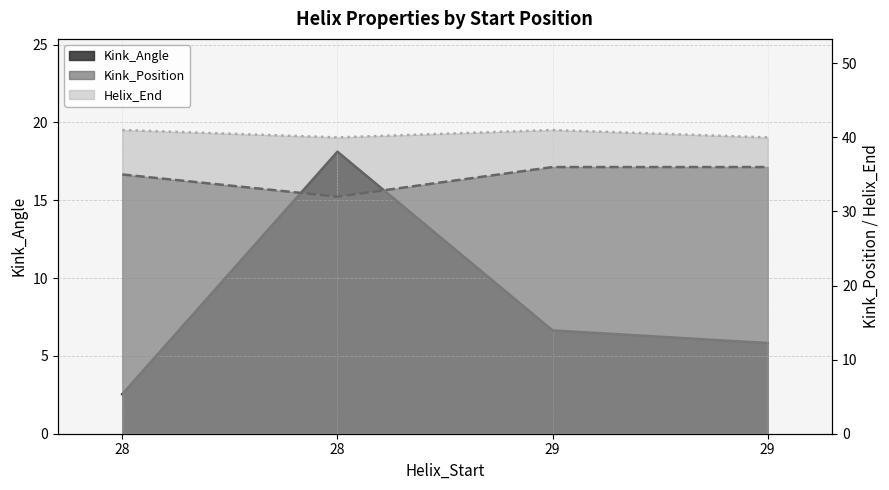

Count the number of data series in this chart.

3